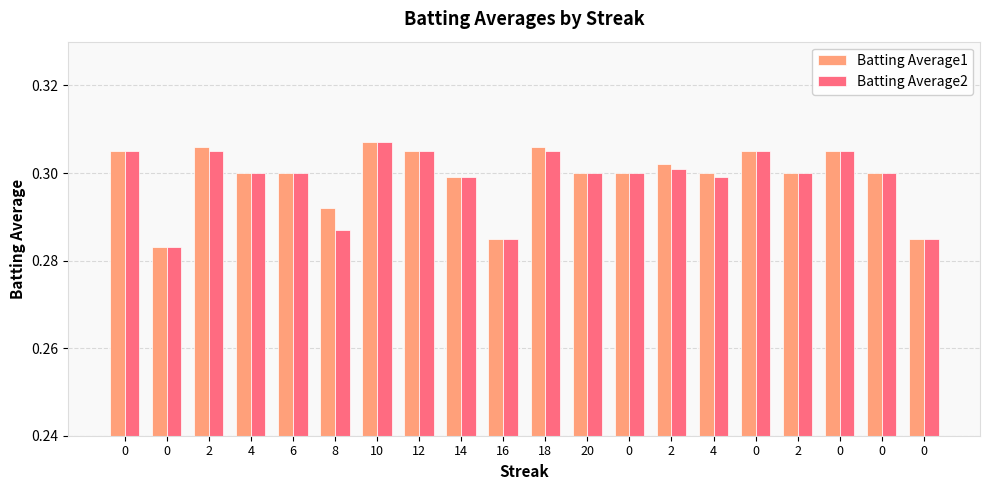

What are all the series names shown in the legend?

Batting Average1, Batting Average2